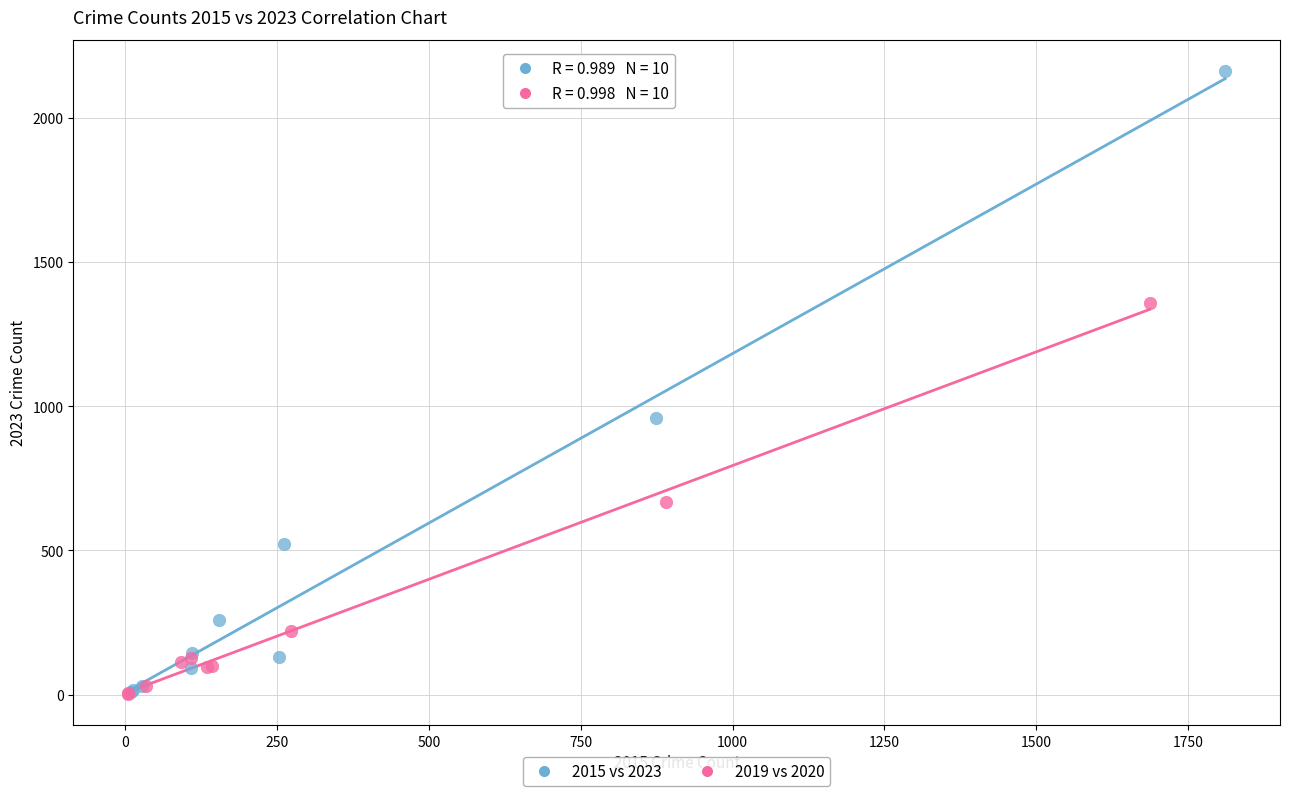

Which series reaches the maximum Y coordinate?

2015 vs 2023